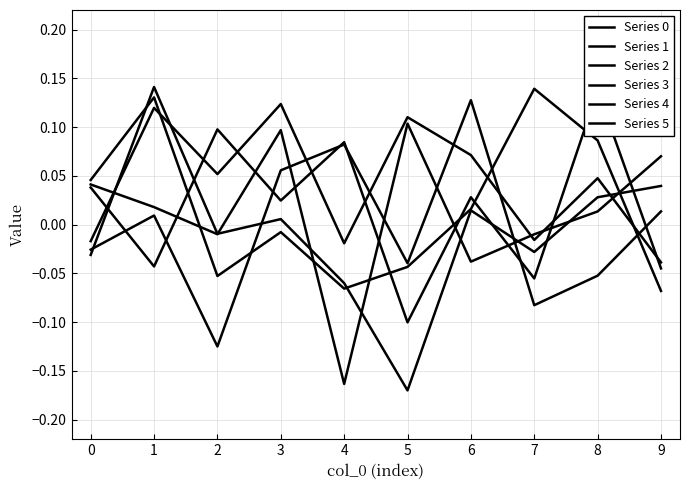

What are all the series names shown in the legend?

Series 0, Series 1, Series 2, Series 3, Series 4, Series 5